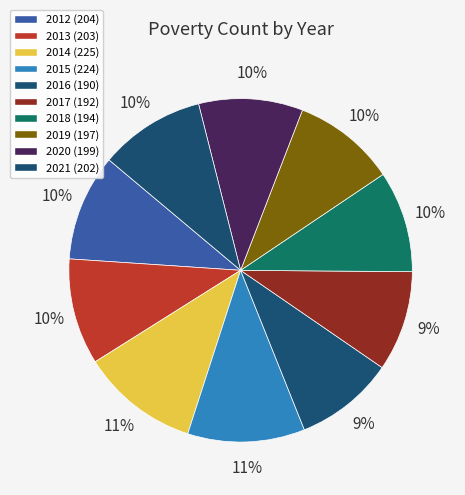

How many segments does this pie chart have?

10